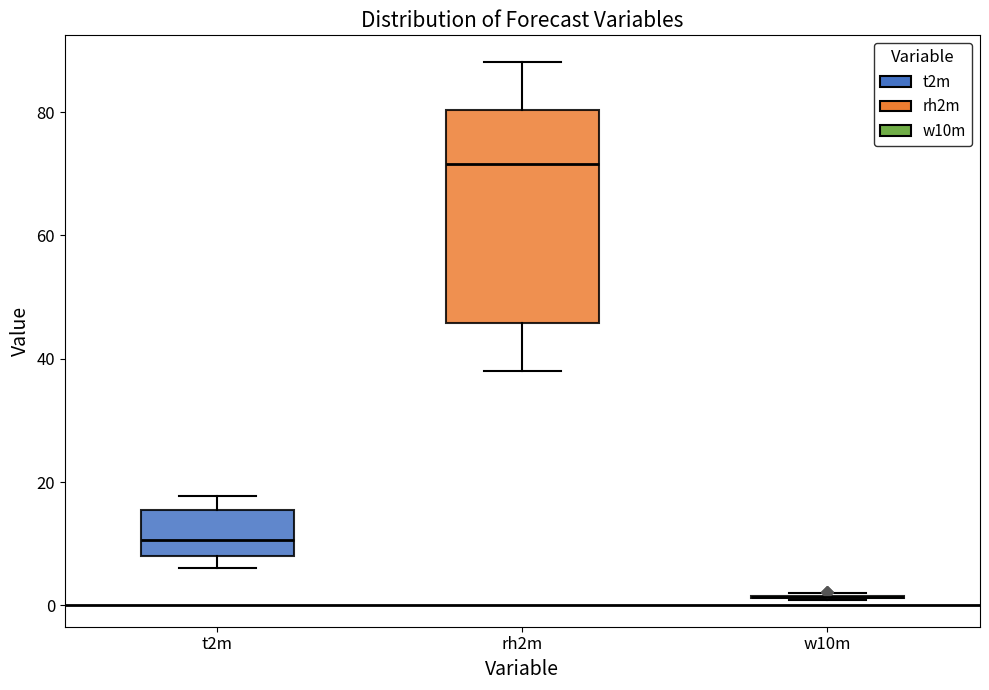

Which box is the tallest, from its lower edge to its upper edge?

rh2m